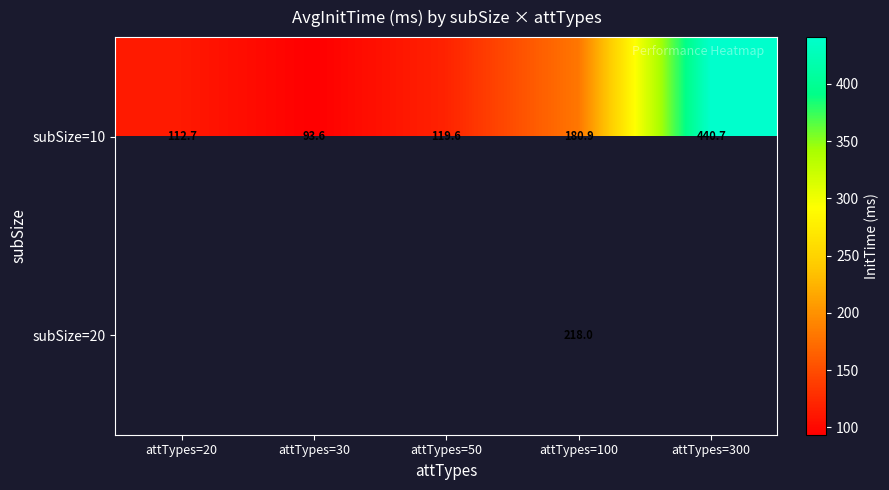

Which series has the largest range (max minus min)?

subSize=10